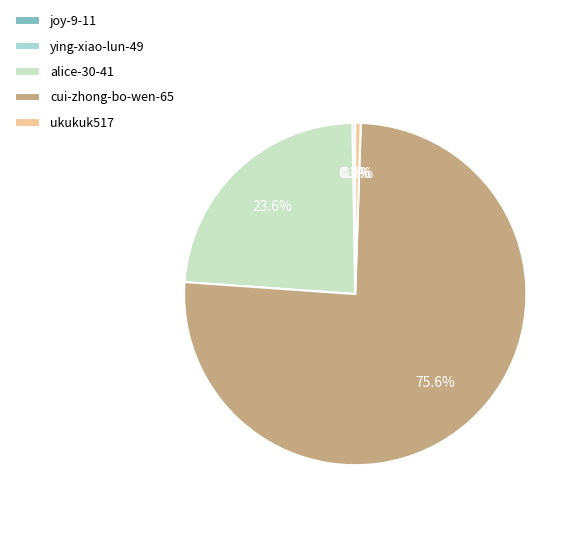

To the nearest percent, what is the difference between the largest and smallest slice percentages?

76%